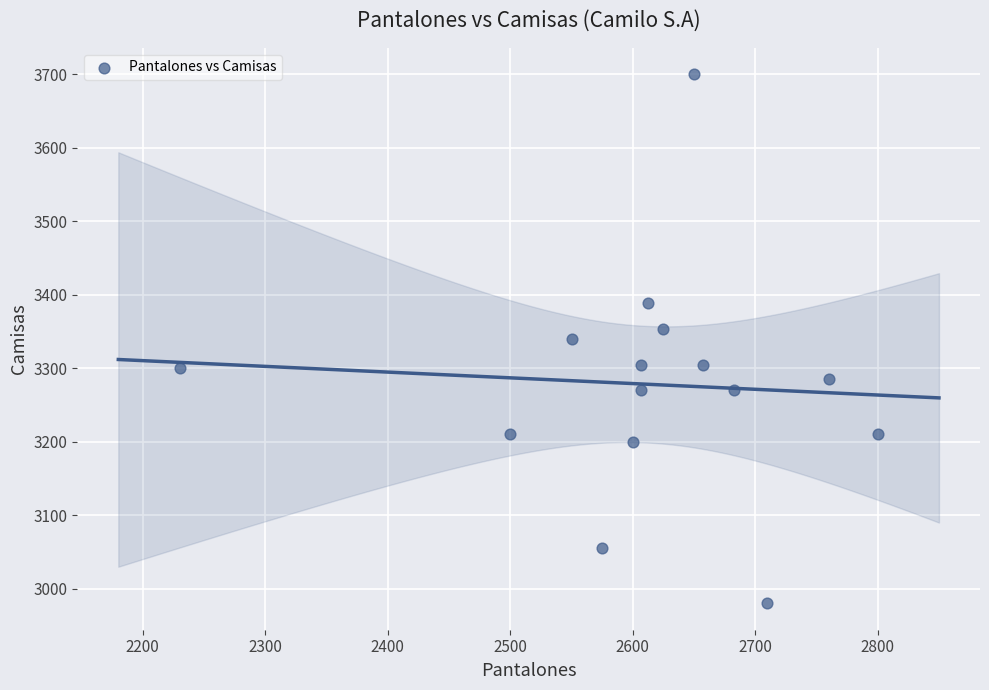

What is the range of X values (max minus min)?

570.0